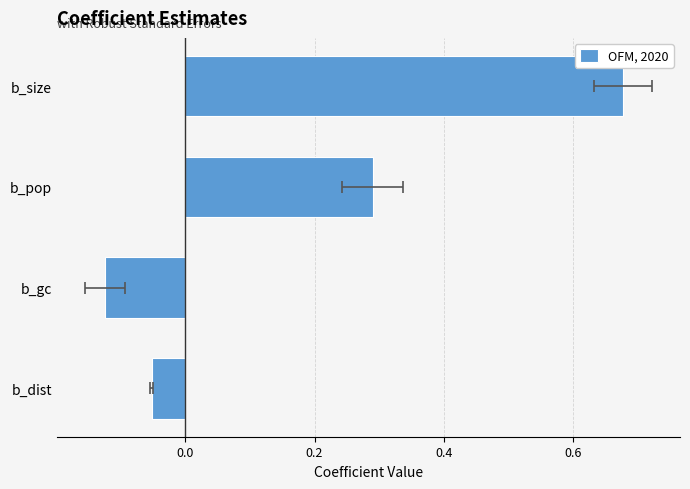

Between b_size and b_pop, which is larger?

b_size